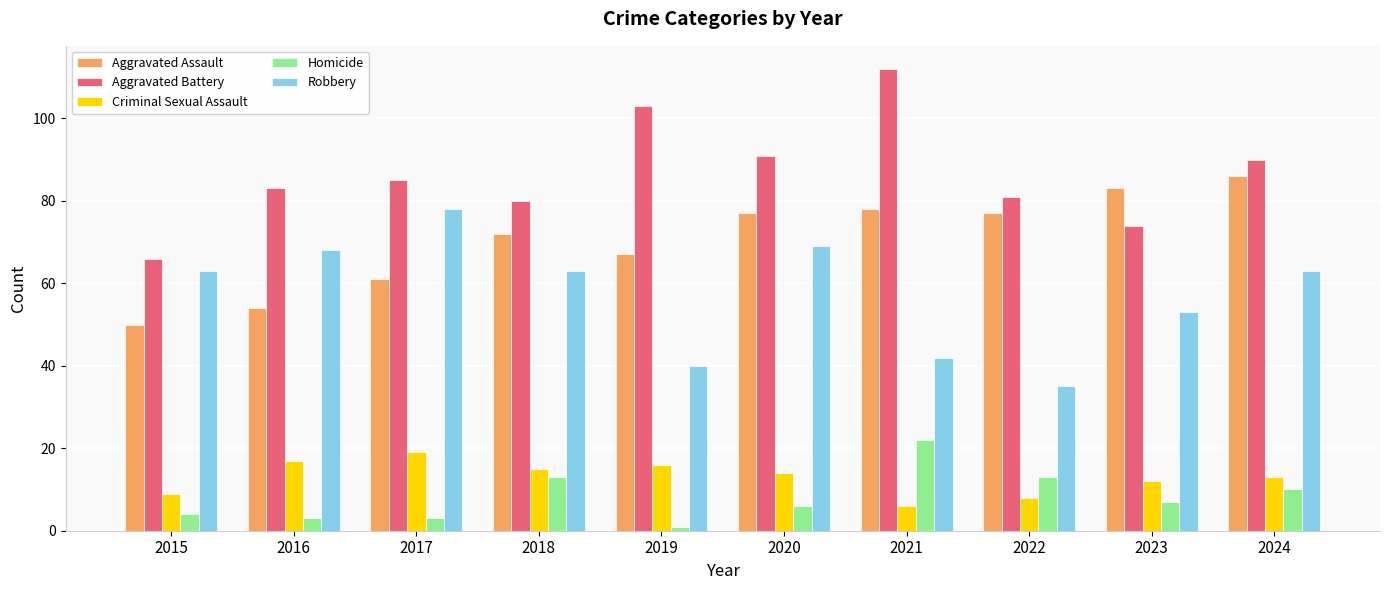

Which label corresponds to the largest value in the chart?

2021